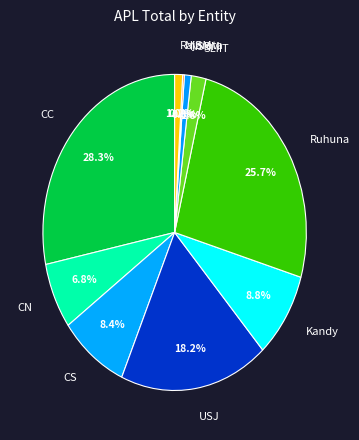

To the nearest percent, what is the combined percentage of CC and Rajarata?

29%